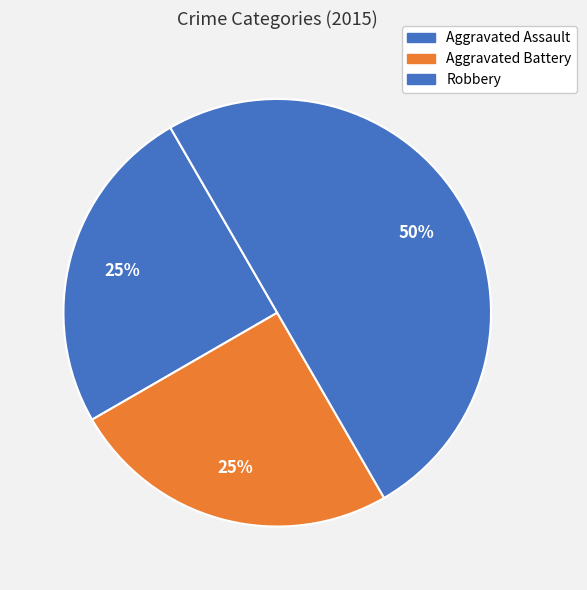

What percentage is the Aggravated Battery slice, to the nearest percent?

25%